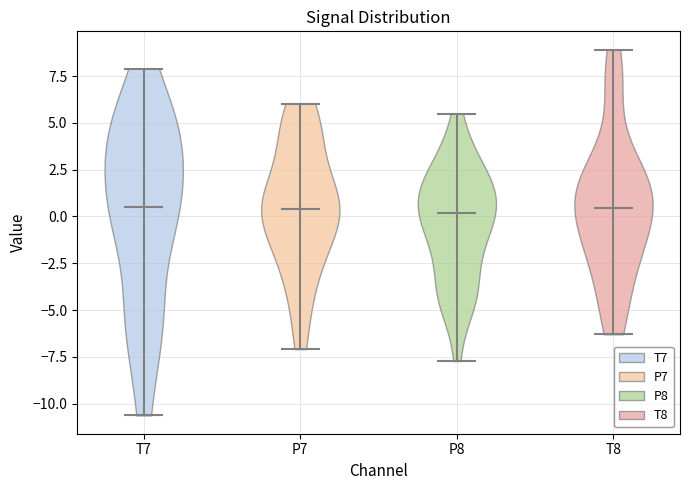

Reading left to right, read every violin against the y-axis: where its median line is, and the lowest and highest points it reaches. The values are not printed on the chart, so give them approximately, as read against the axis.

T7: median line 0.5, lowest point -10.5, highest point 8.0
P7: median line 0.5, lowest point -7.0, highest point 6.0
P8: median line 0.0, lowest point -7.5, highest point 5.5
T8: median line 0.5, lowest point -6.5, highest point 9.0